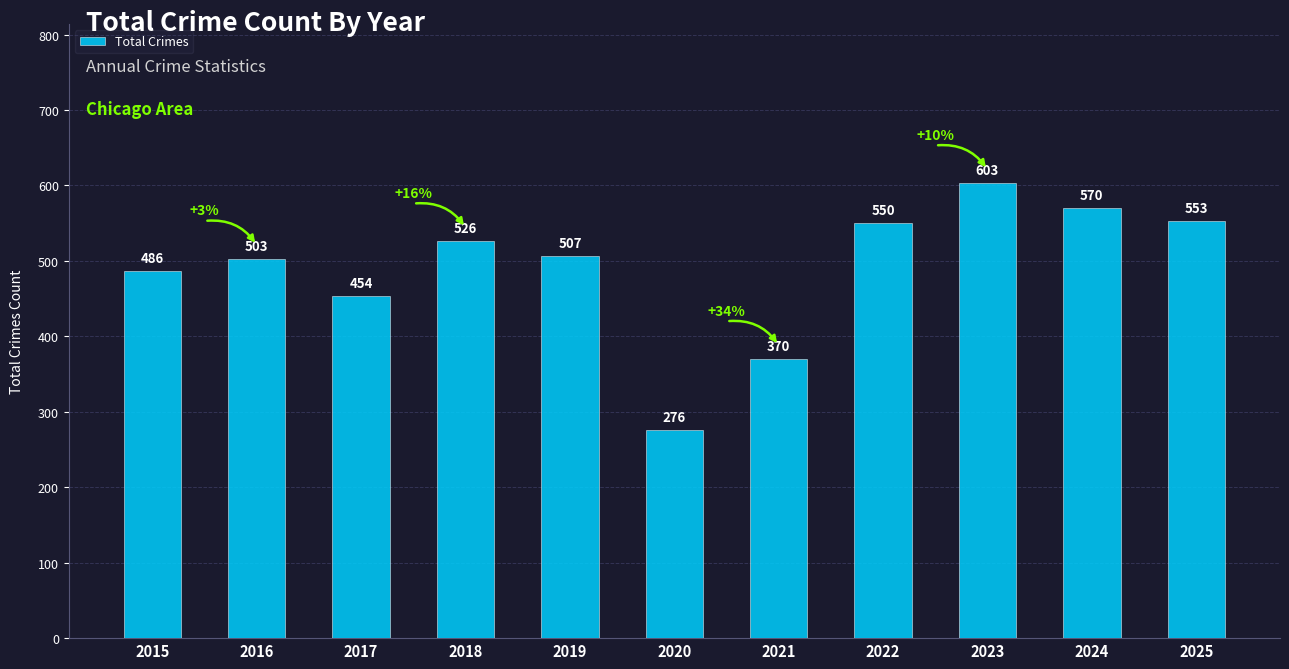

What is the difference between the maximum and minimum values?

327